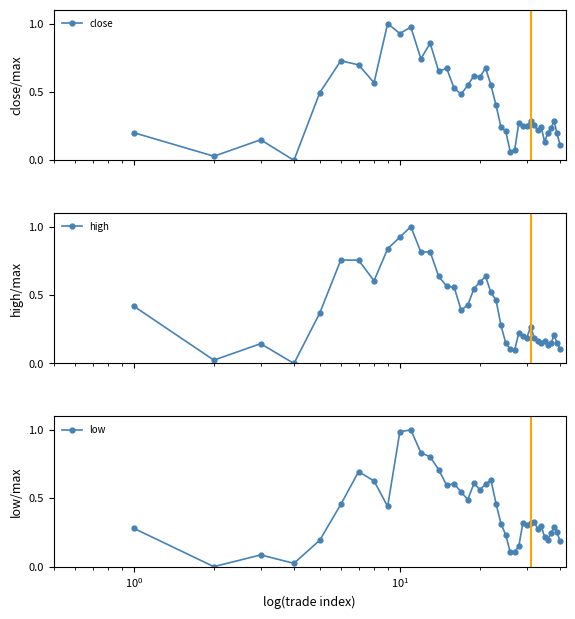

What is the value of the low point at the 7th from the left?

0.7